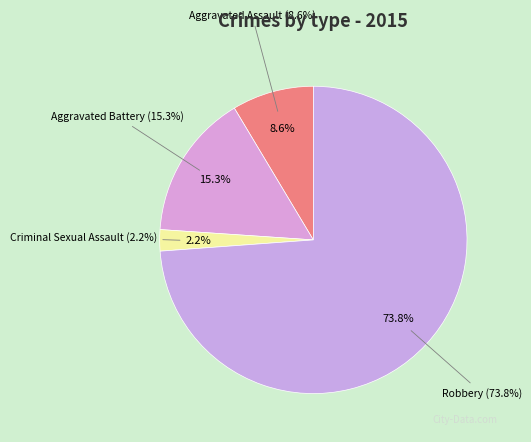

What is the majority slice?

Robbery